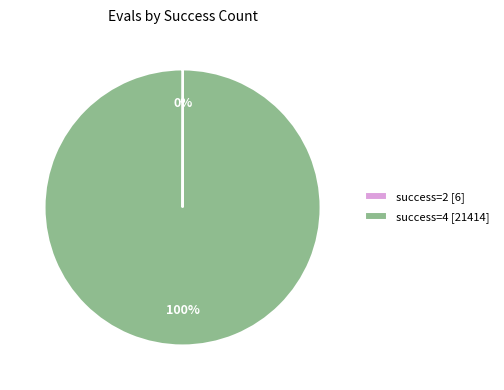

Is it true that success=4 [21414] is 100% of the pie?

True